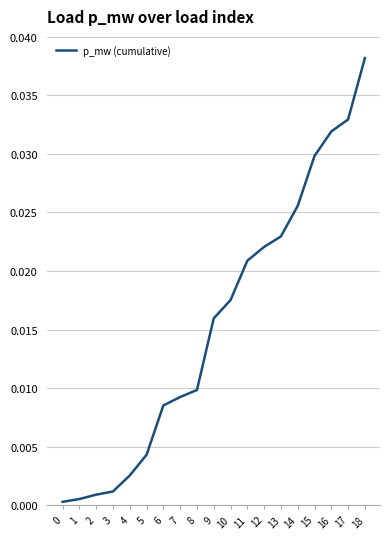

Is it true that the value at 1 is 0.0?

True